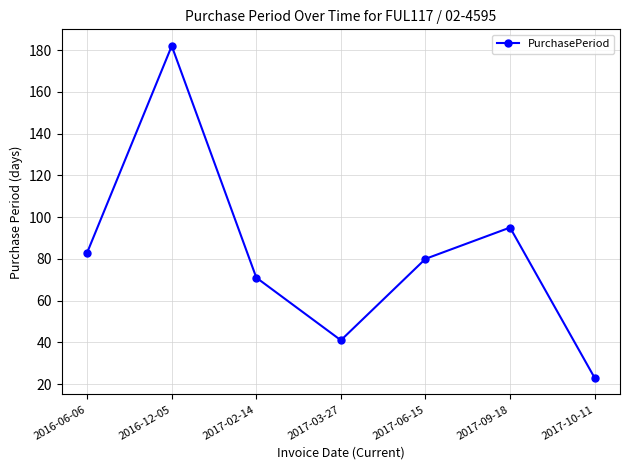

What is the smallest value displayed?

23